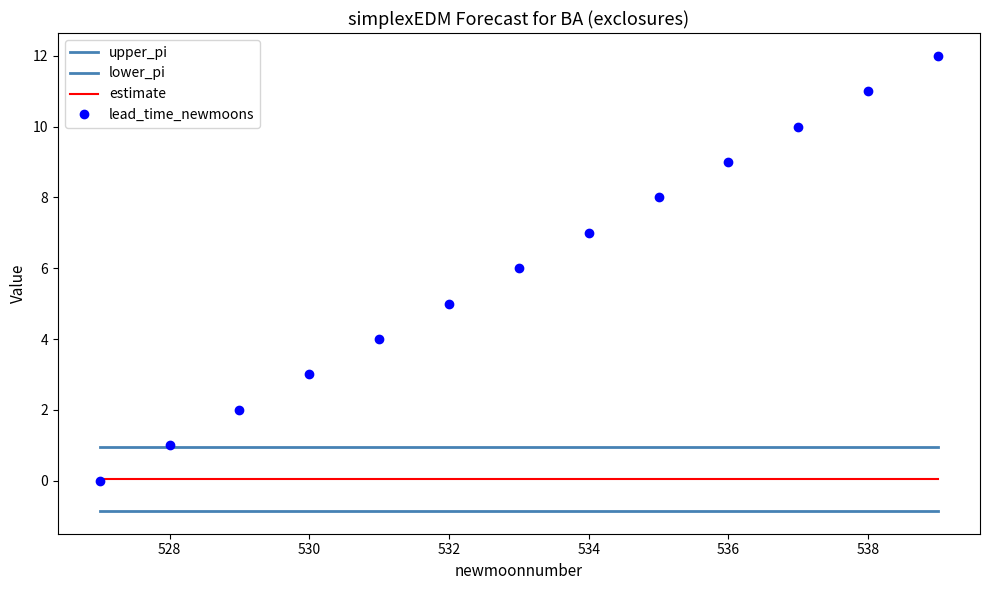

True or false: lead_time_newmoons and lower_pi cross at least once.

False